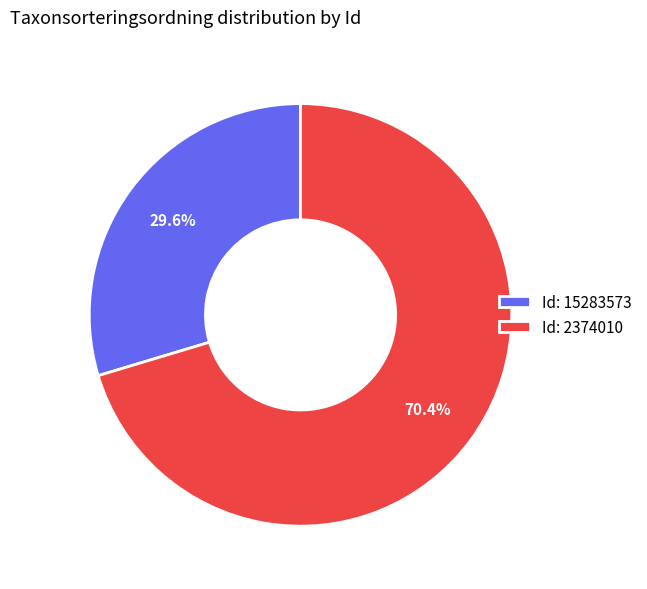

What percentage is NOT represented by Id: 15283573?

70.4%